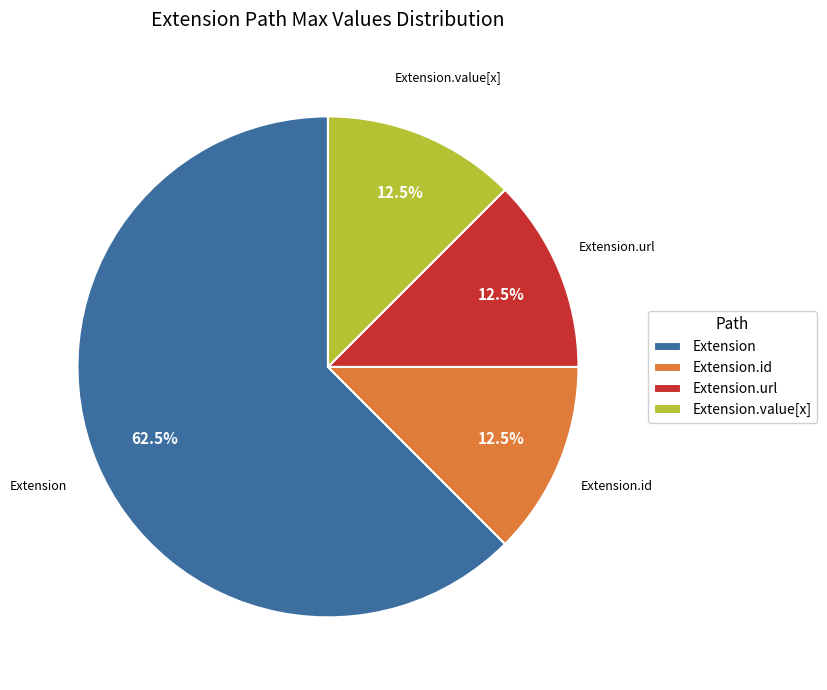

Is the sum of Extension and Extension.value[x] greater than half?

Yes